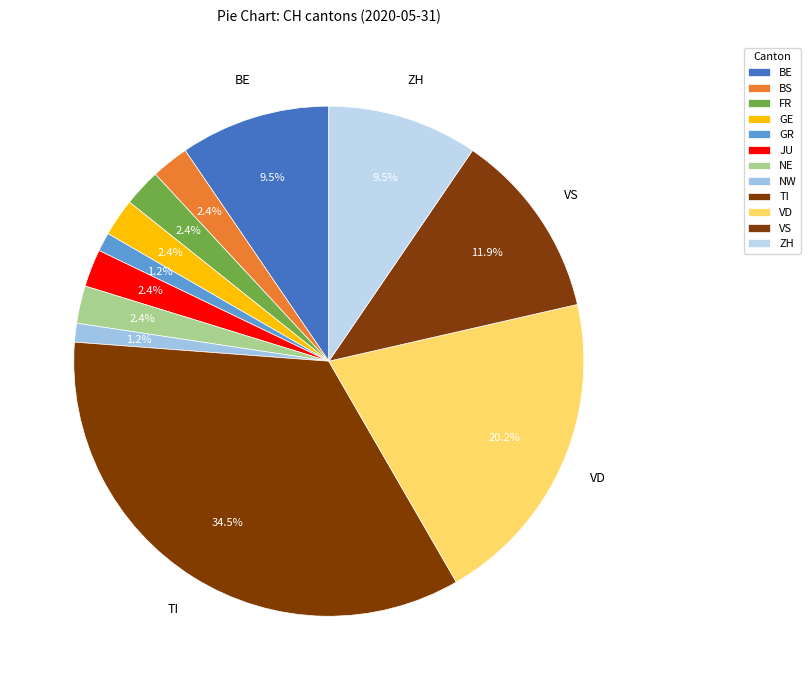

How many segments does this pie chart have?

12